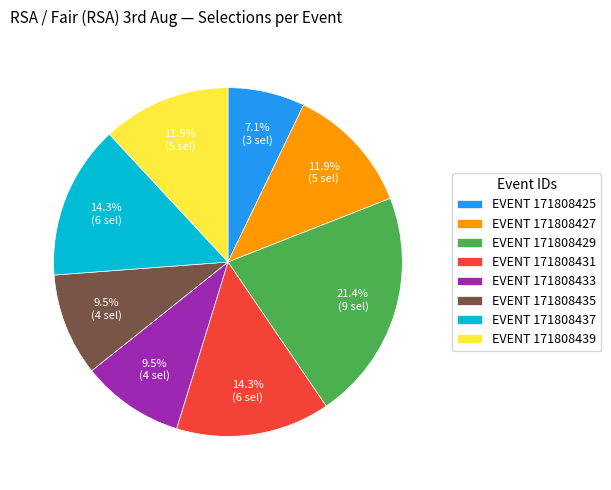

Approximately how many times larger is the value at EVENT 171808425 compared to EVENT 171808439?

0.6